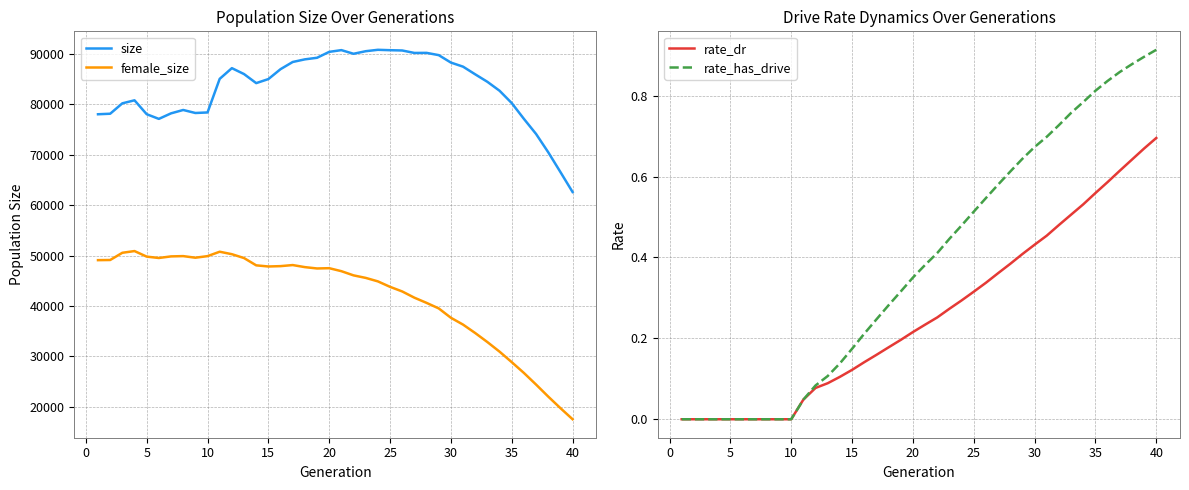

How many distinct data groups are displayed?

4